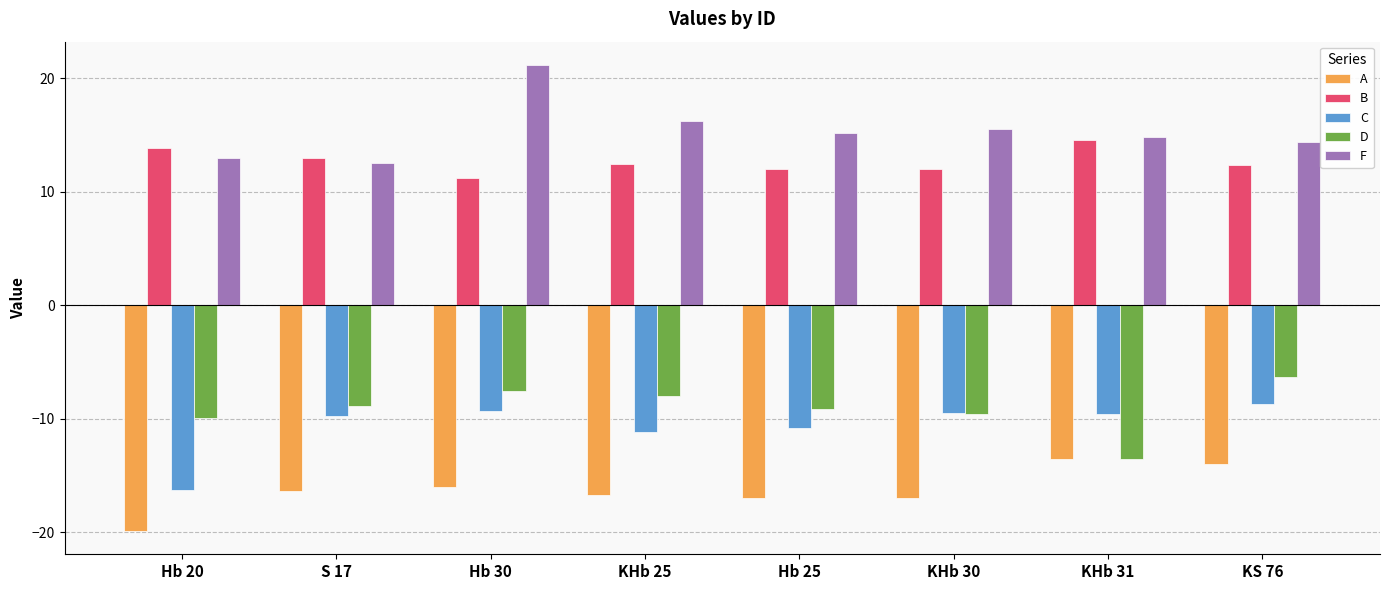

What is the difference between the C values at Hb 25 and KHb 31?

1.2